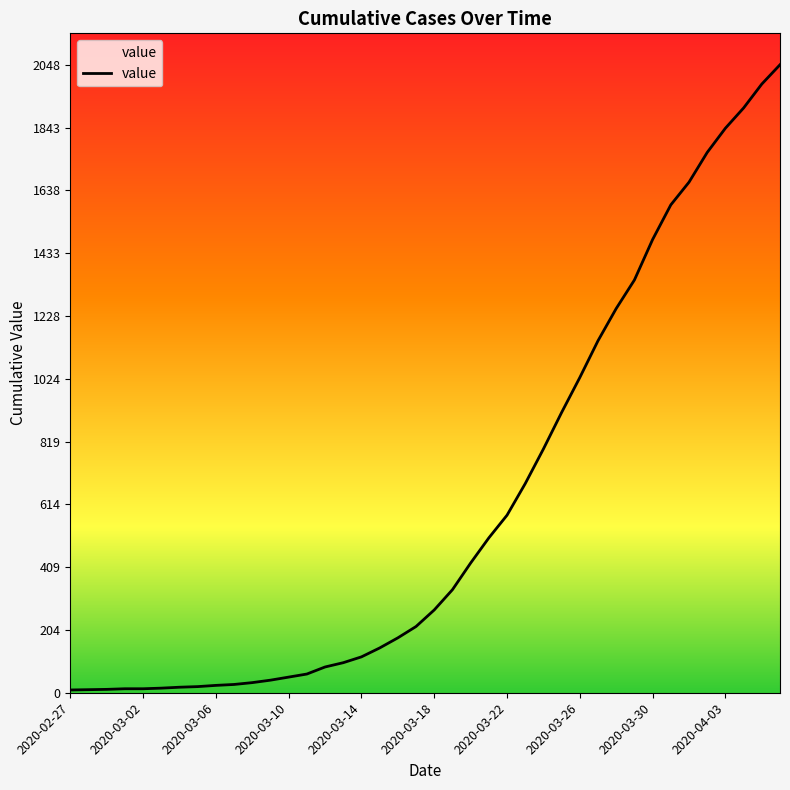

What is the sum of all values?

24742